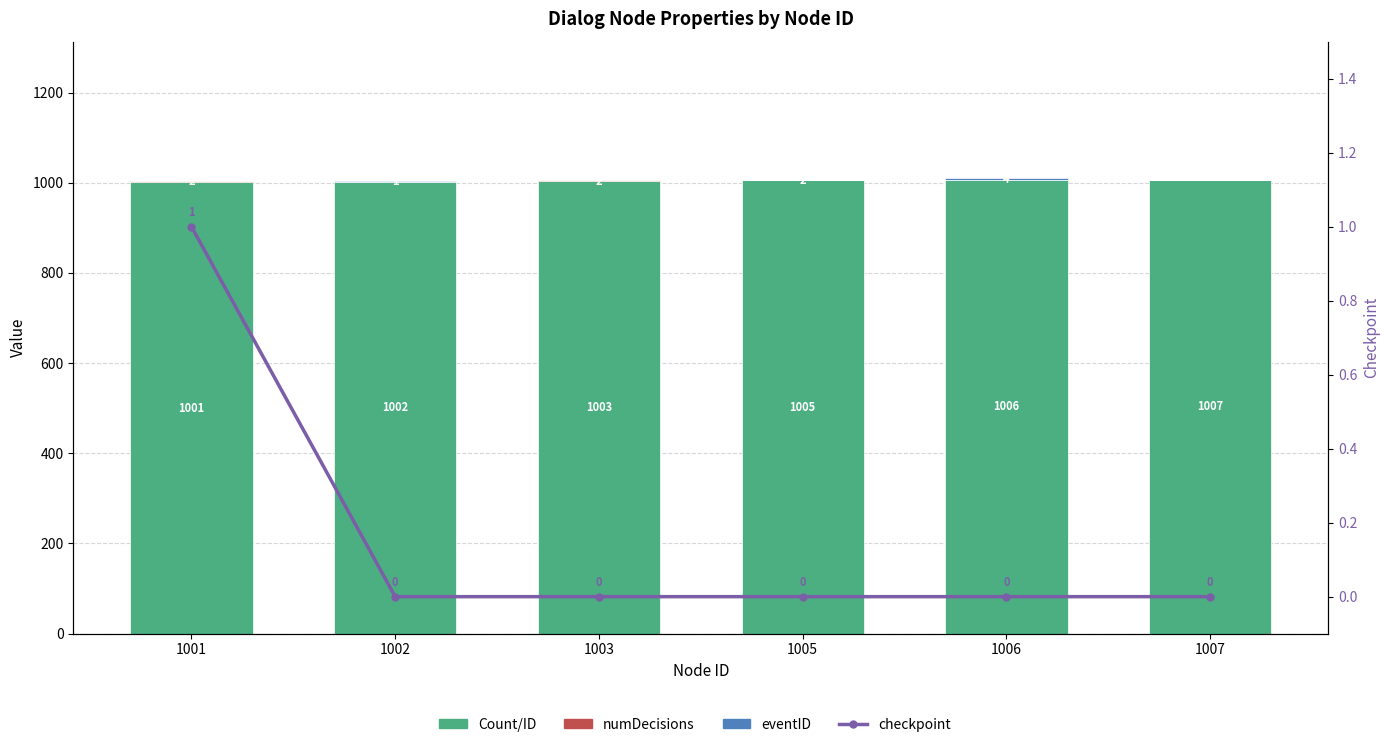

At which category does the chart reach its minimum across all series?

1002